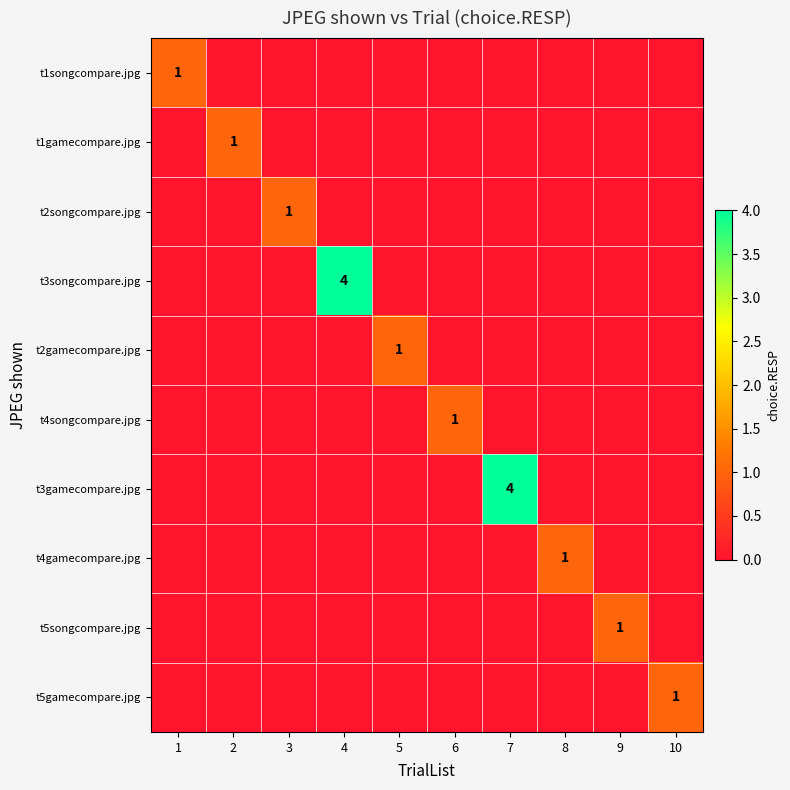

The t3gamecompare.jpg series shows 7 at 7. True or false?

False